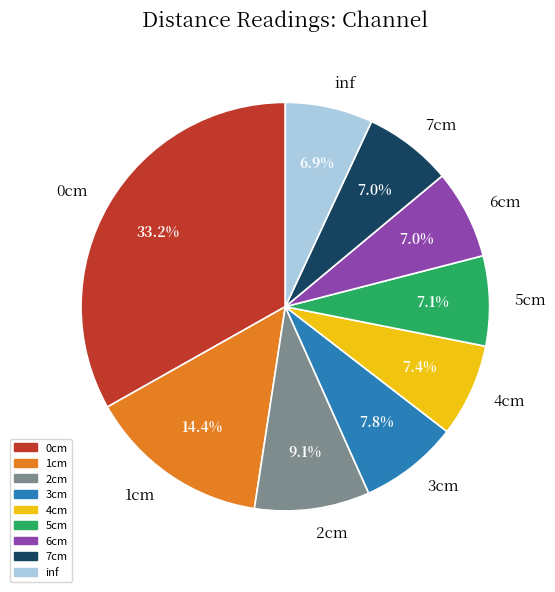

Is it true that 2cm is 1% of the pie?

False